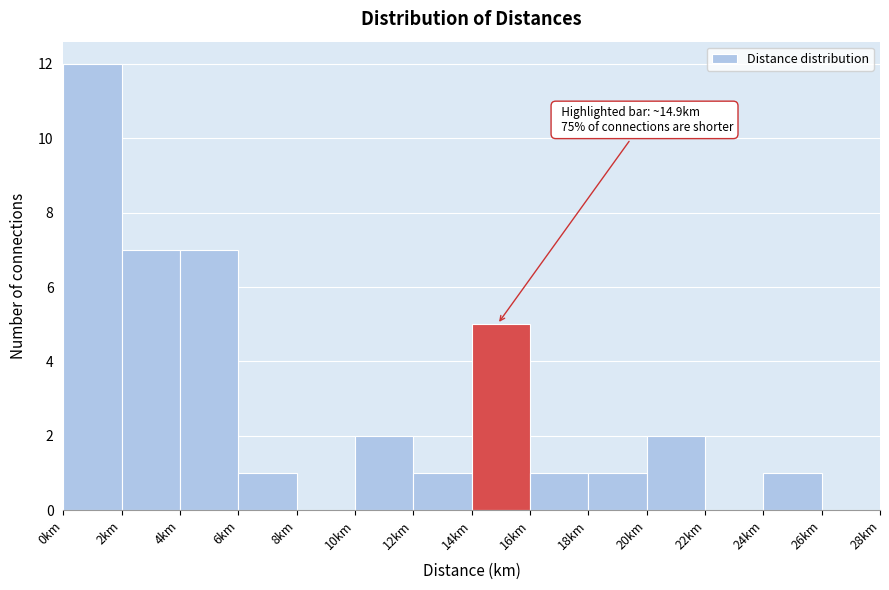

Over which range of the x-axis is the bar tallest?

0 to 2